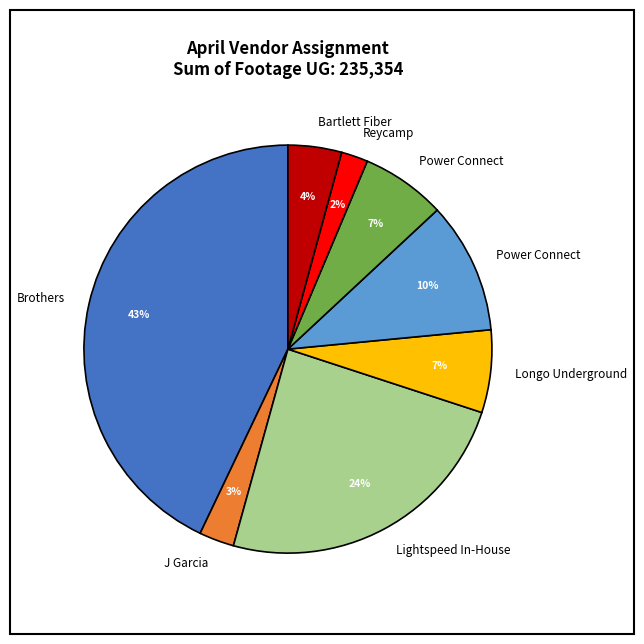

Is there a majority slice in this chart?

No